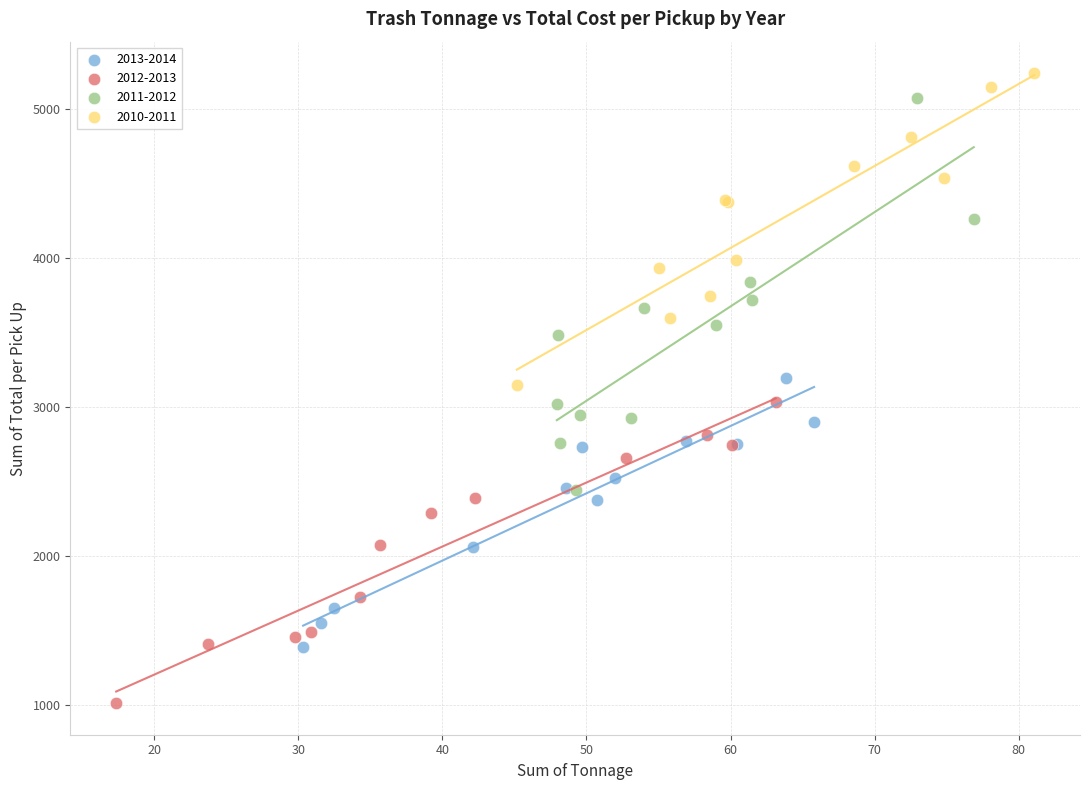

What are all the series names shown in the legend?

2013-2014, 2012-2013, 2011-2012, 2010-2011